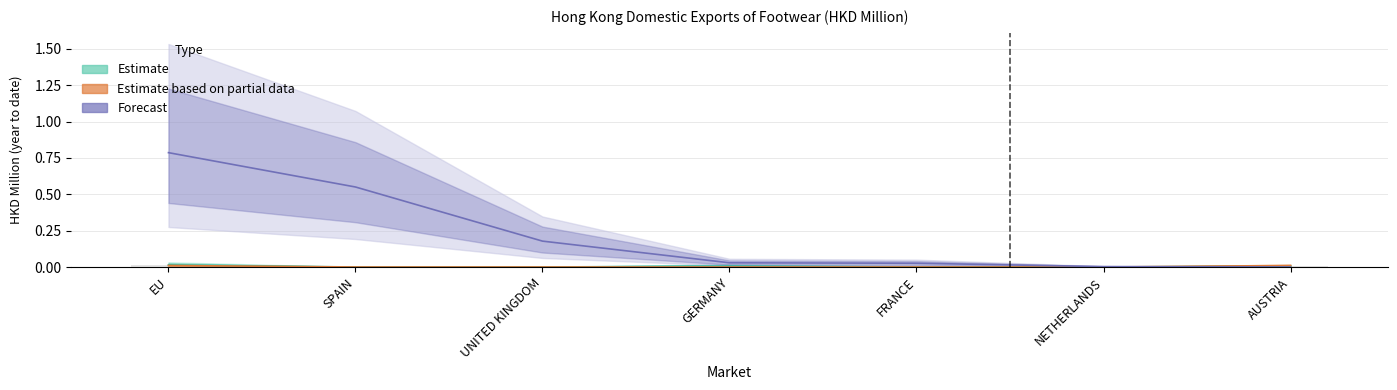

At which category does the chart reach its peak across all series?

EU